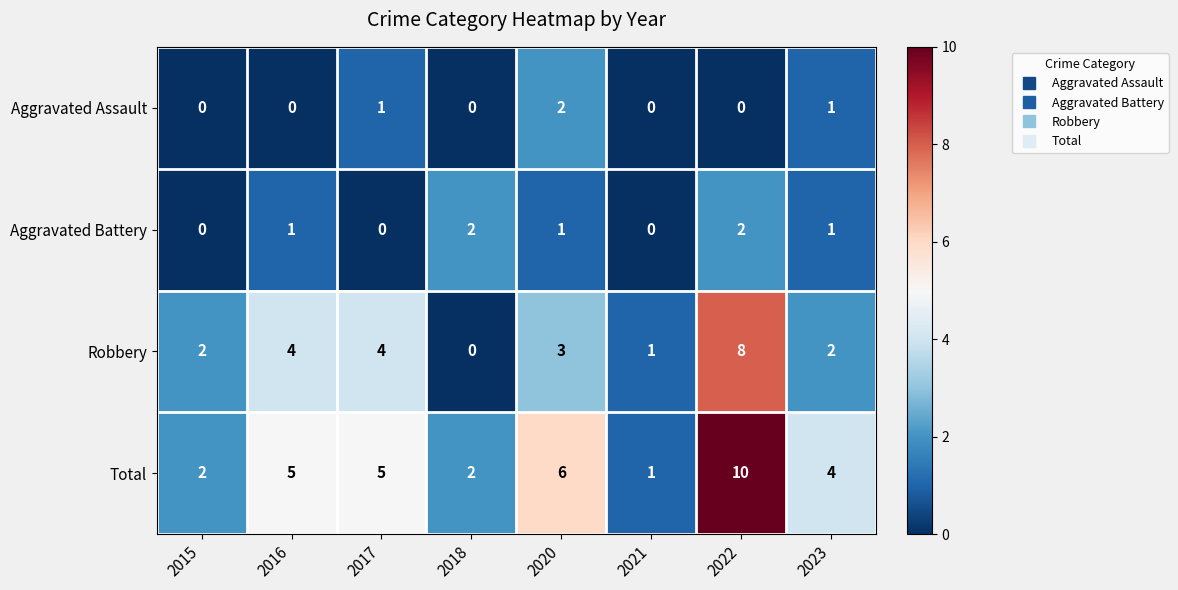

How many Aggravated Assault values are between 0 and 1?

7